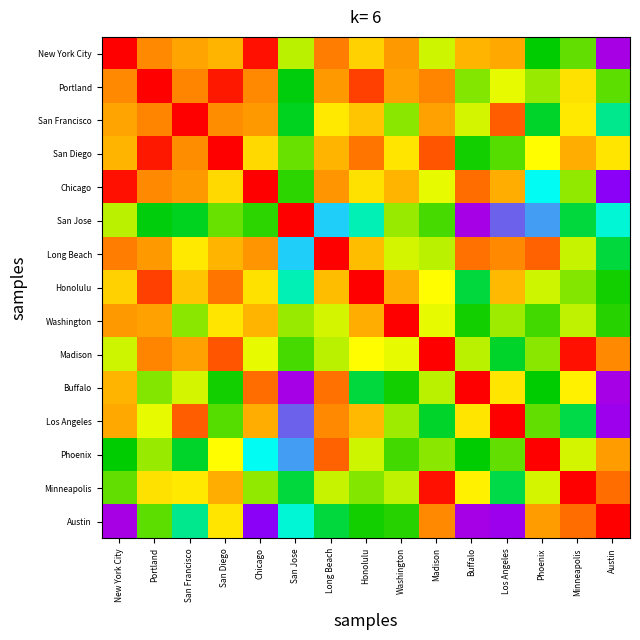

Which label corresponds to the smallest value in the chart?

Austin